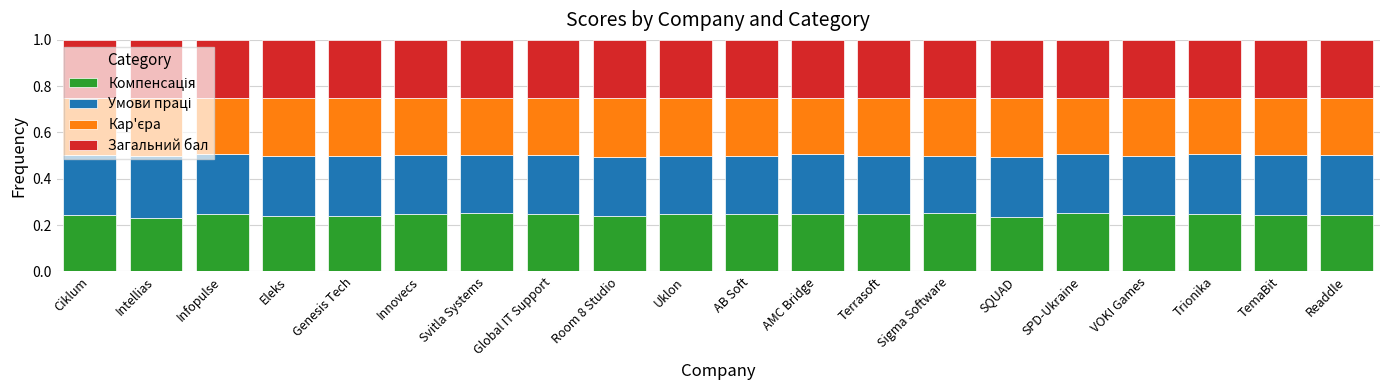

What position from the right is Innovecs?

15